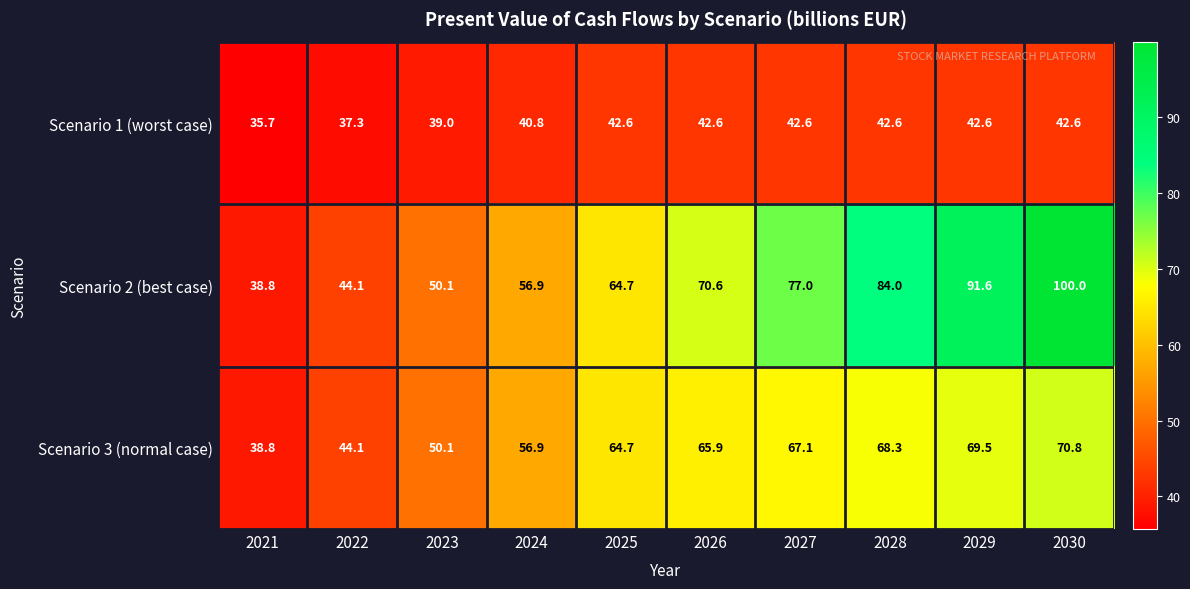

True or false: Scenario 3 (normal case) has a value of 64.7 at 2025.

True